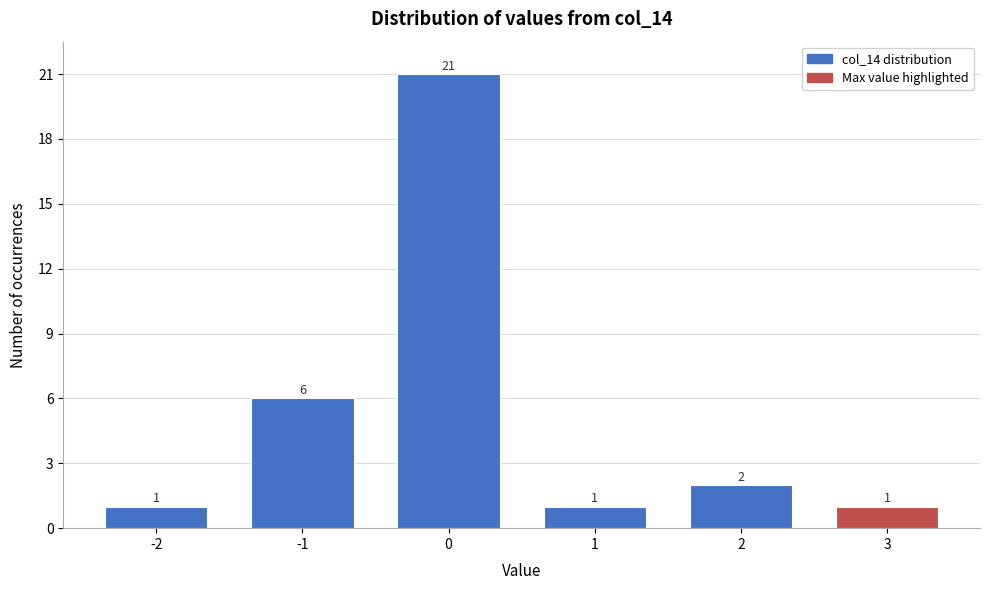

Reading left to right, list all the values displayed in this chart.

1	6	21	1	2	1